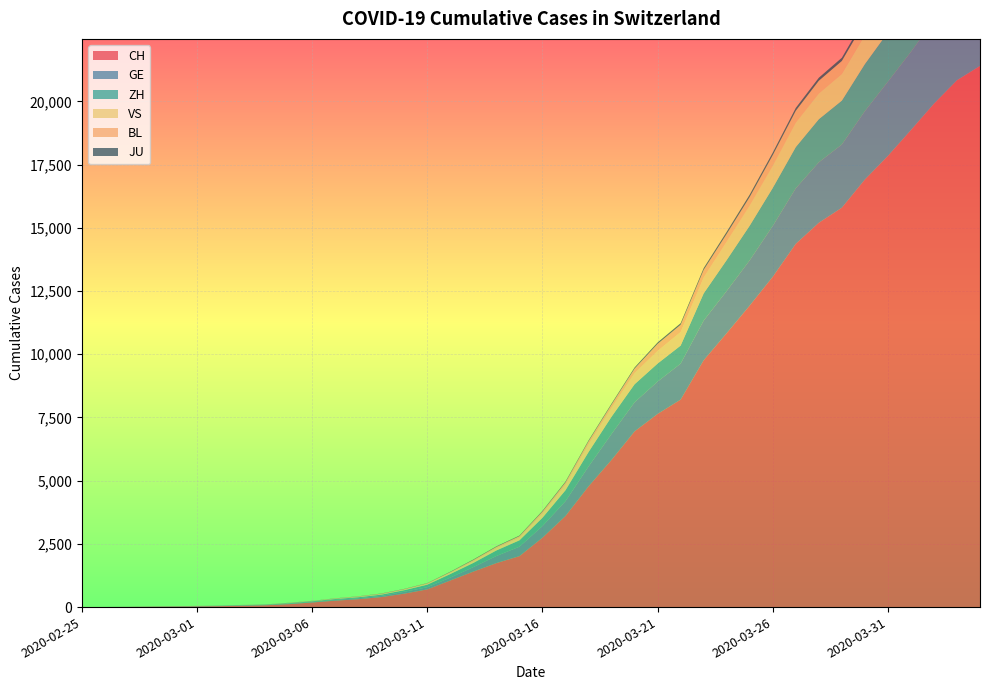

Reading right to left, what are all the values shown in this chart?

CH: 21398	20833	19905	18863	17840	16906	15793	15196	14364	13060	11924	10831	9760	8205	7638	6948	5822	4774	3602	2744	2015	1740	1405	1053	701	532	395	311	254	182	117	73	54	37	27	20	13	6	2	1
GE: 3615	3488	3302	3091	2934	2705	2498	2392	2196	2011	1789	1668	1568	1423	1280	1151	1026	786	588	461	374	281	178	114	84	73	47	38	30	19	15	11	11	8	8	6	4	1	1	0
ZH: 2467	2434	2306	2142	1953	1862	1736	1704	1630	1503	1371	1224	1076	712	712	712	680	569	430	327	251	219	164	141	102	63	50	41	35	30	24	16	14	11	7	6	2	2	2	1
VS: 1416	1383	1334	1282	1212	1145	1056	1018	969	875	794	728	628	535	498	436	349	312	225	172	115	98	76	53	30	22	17	12	7	6	5	4	3	3	2	1	1	0	0	0
BL: 656	625	610	588	561	539	511	502	466	422	341	306	302	289	282	184	134	116	89	76	54	47	42	26	26	22	20	19	15	6	6	2	2	2	2	2	1	1	0	0
JU: 154	149	149	145	140	128	127	119	114	100	92	82	69	61	54	44	36	32	29	25	19	18	17	12	7	7	7	5	5	4	4	2	2	1	1	1	1	1	0	0